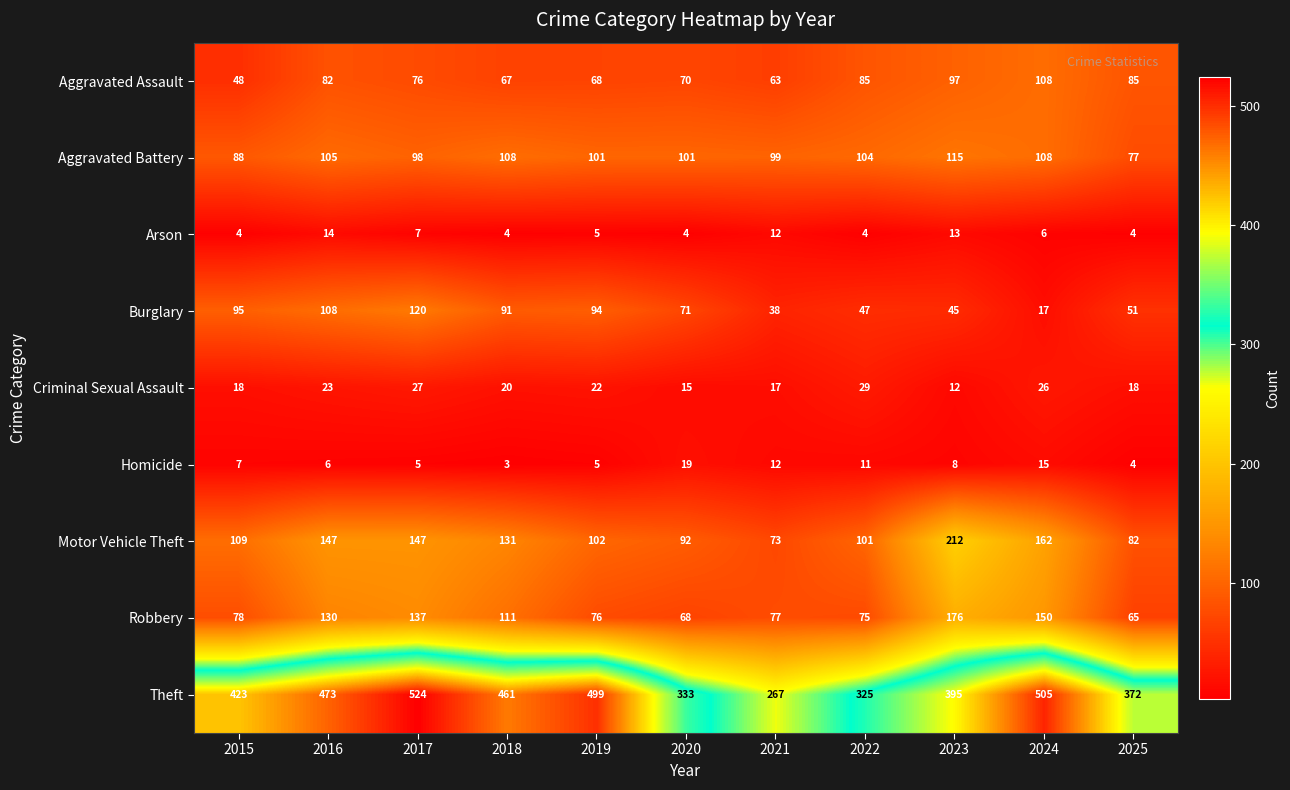

What is the spread (max minus min) of values at 2015?

419